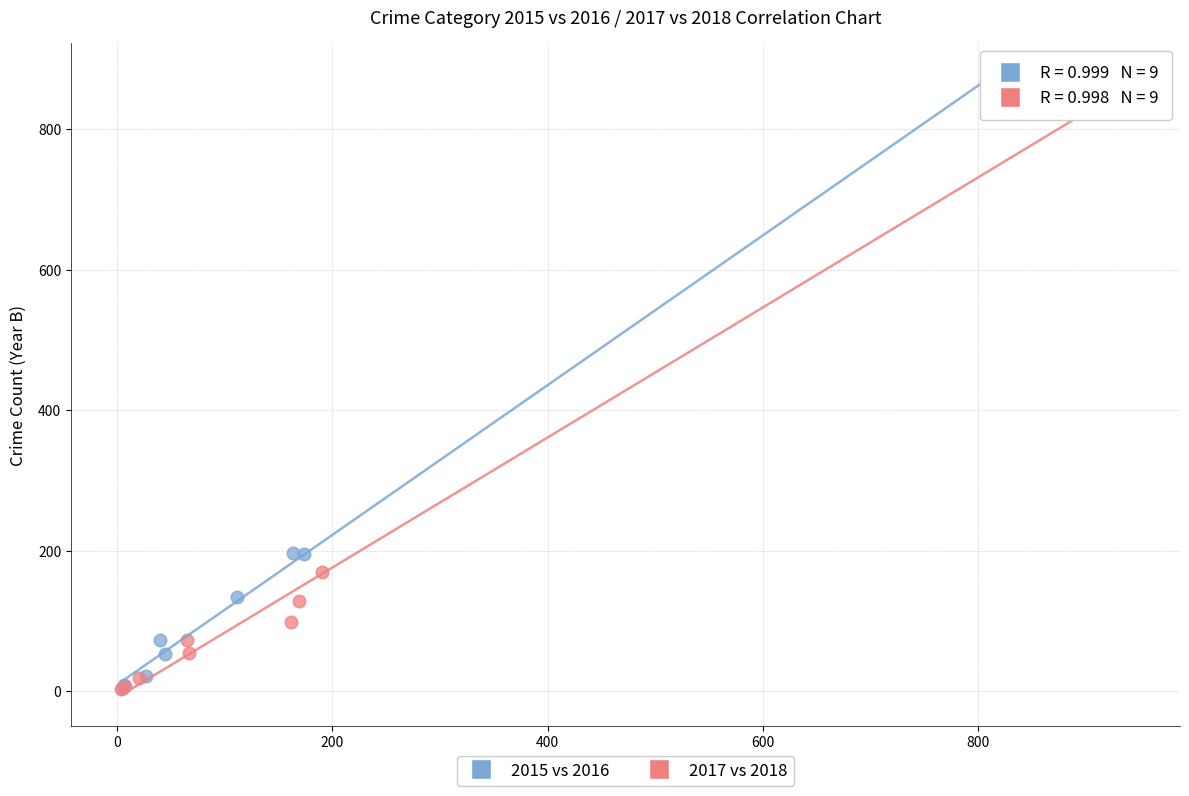

Which series has the largest Y range (max minus min)?

2015 vs 2016